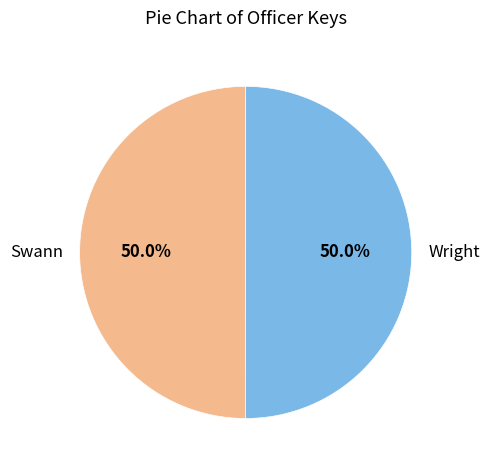

What is the total percentage of Swann and Wright?

100.0%